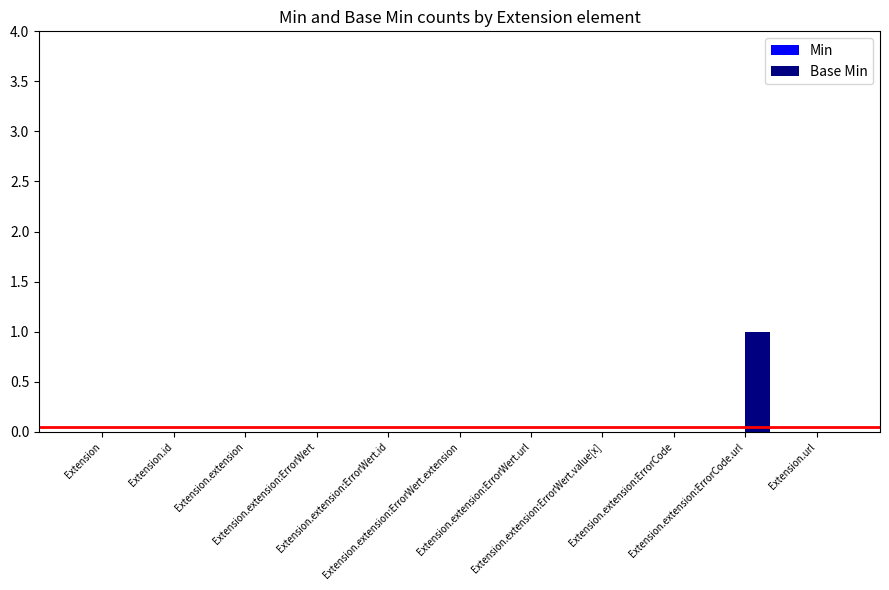

Are the bars horizontal?

No